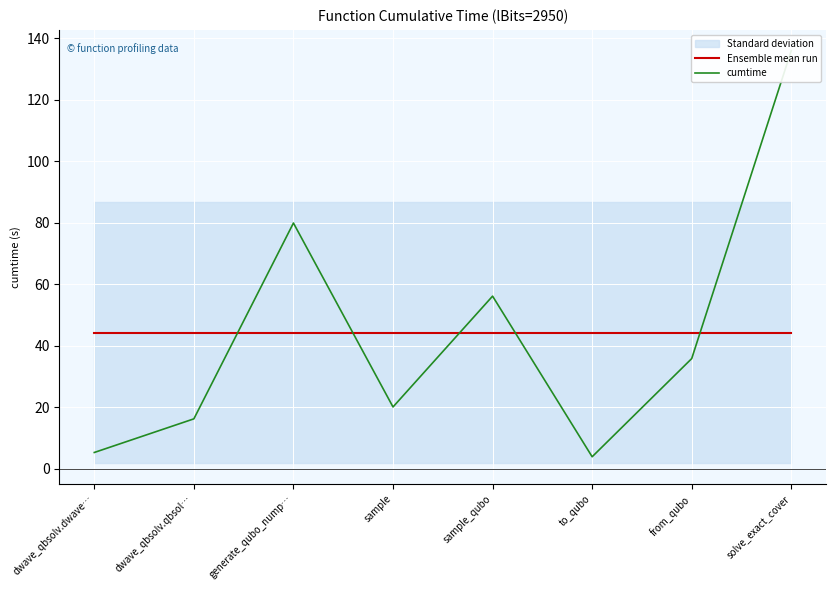

How many lines are shown in the chart?

2